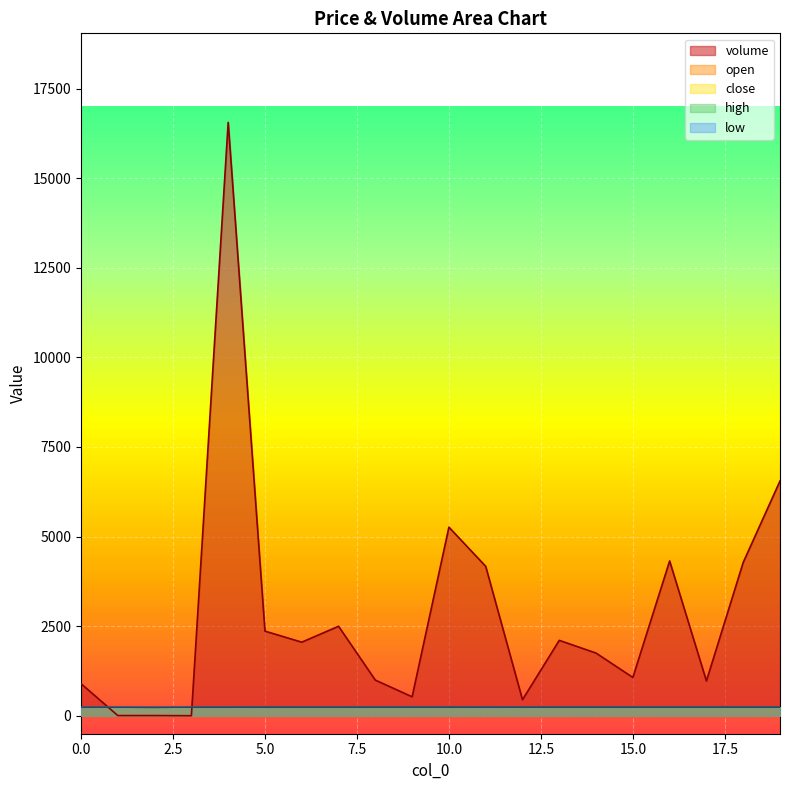

At which category does low reach its first local peak?

3